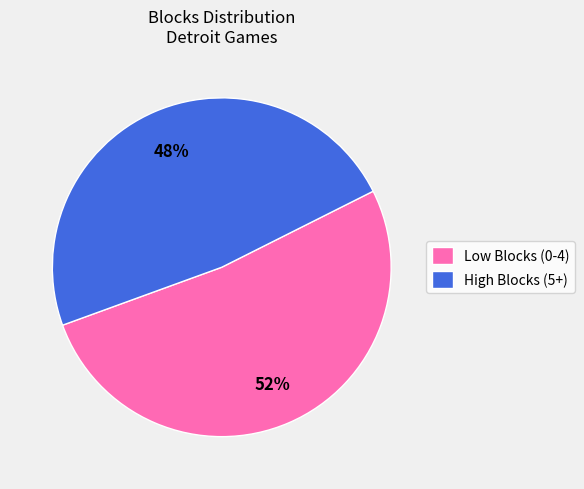

To the nearest percent, what is the average slice percentage?

50%